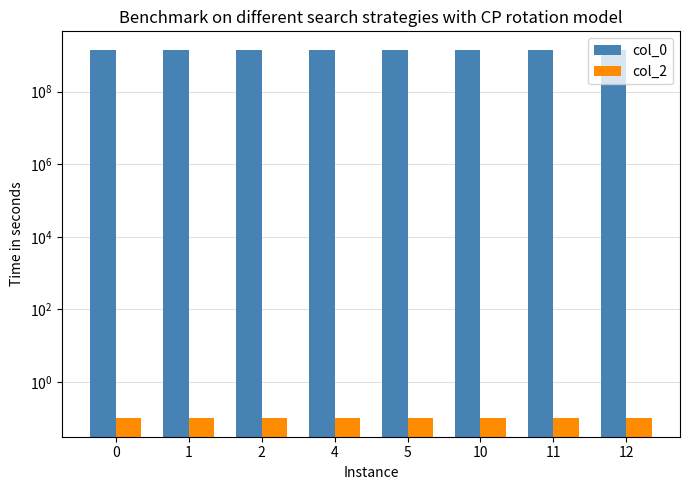

The col_2 series shows 0.1 at 10. True or false?

True